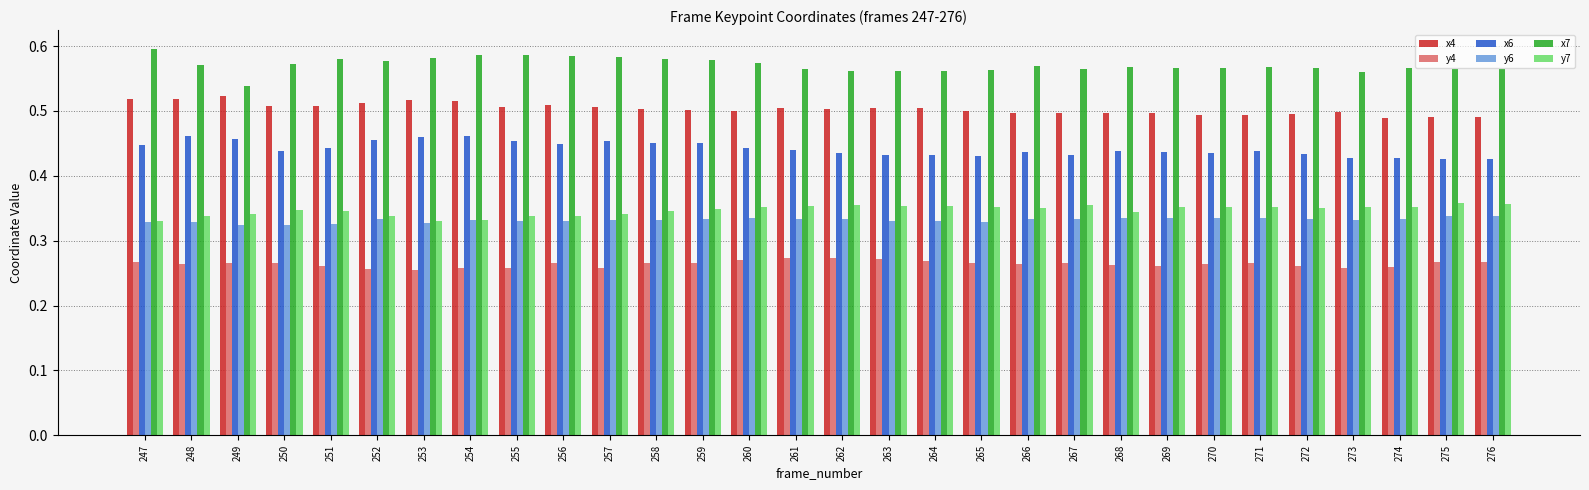

What is the total value across all series at 247?

2.5